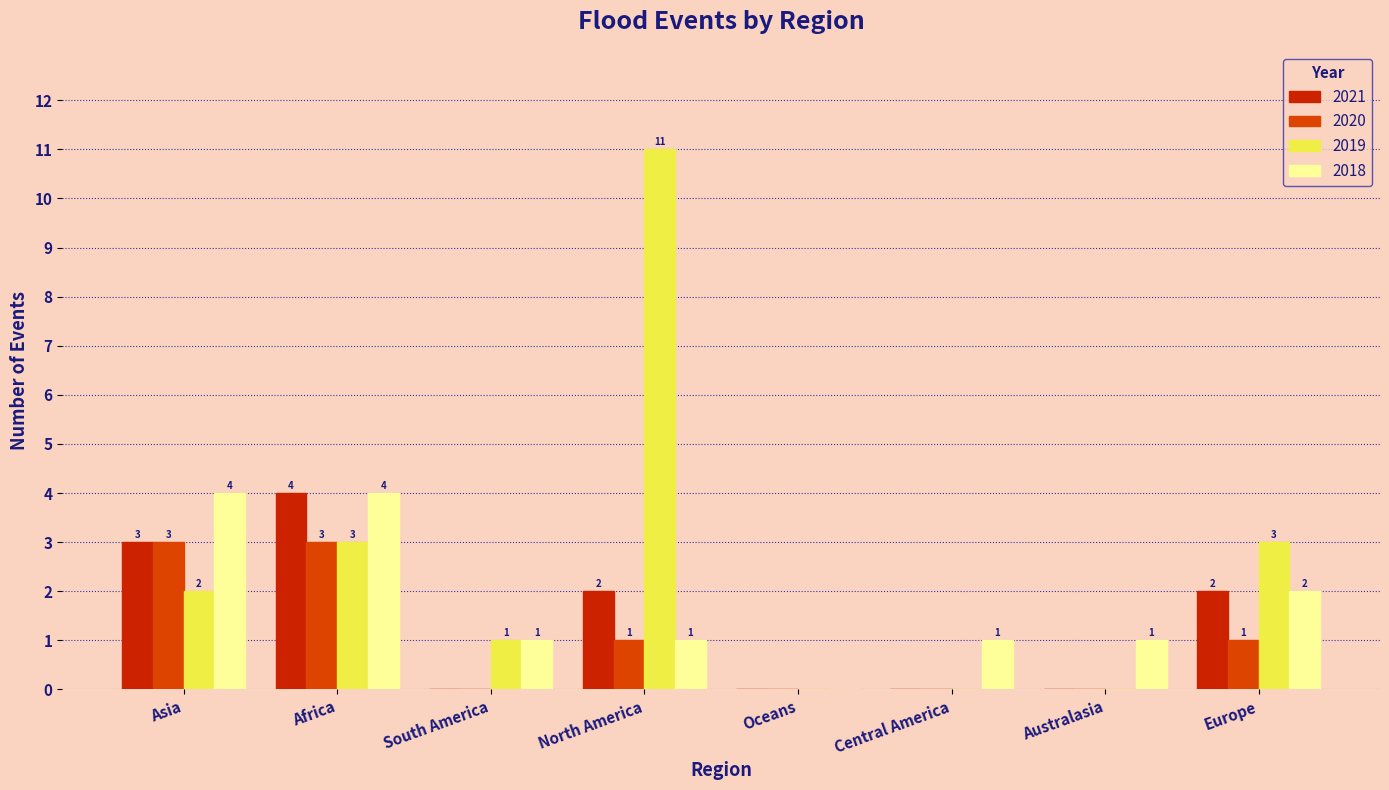

Is it true that 2020 equals 3 at Asia?

True